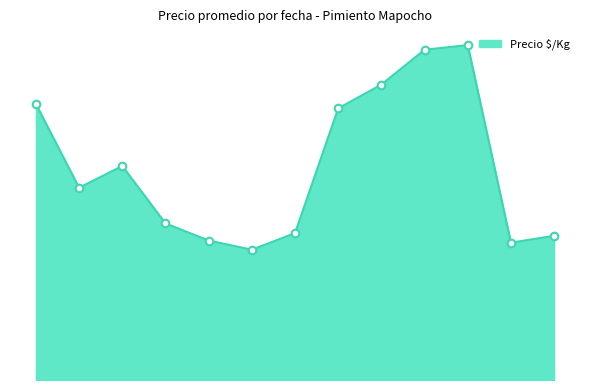

Does the chart have visible grid lines?

No